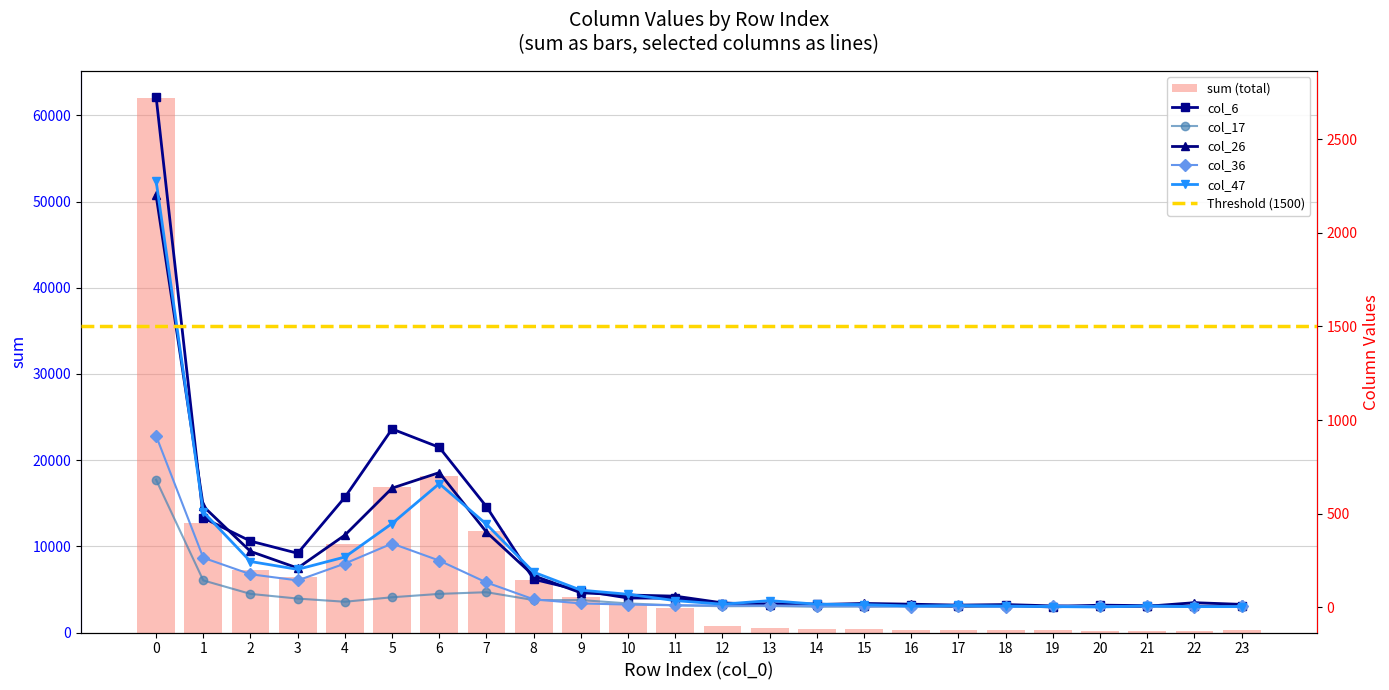

What is the difference between the maximum and minimum values in the col_26 series?

2196